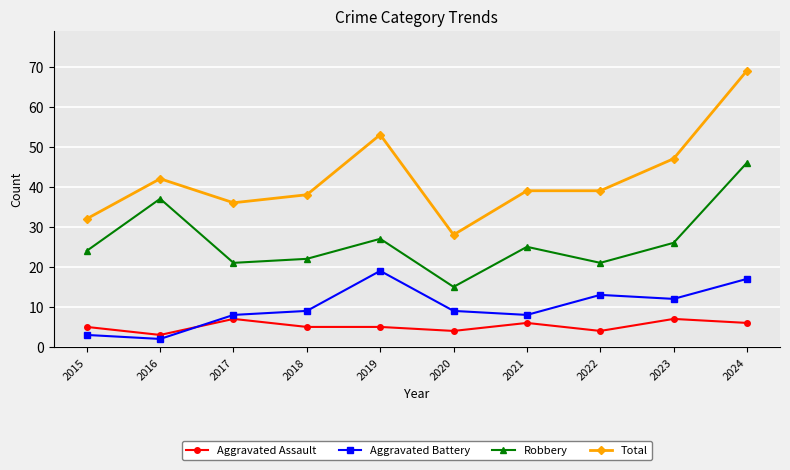

What is the sum of all Aggravated Battery values?

100